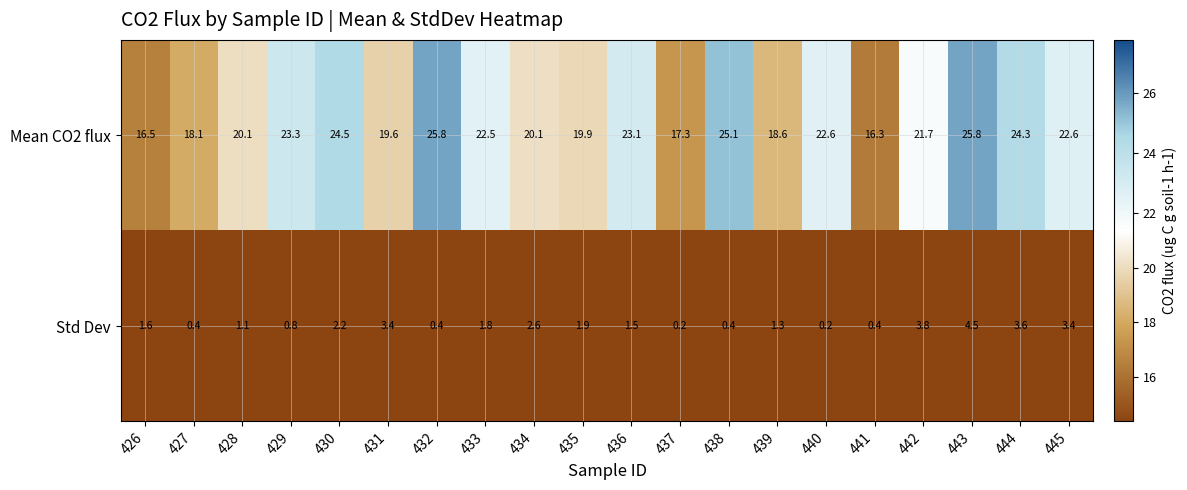

What is the difference between the maximum and minimum values in the Mean CO2 flux series?

9.5